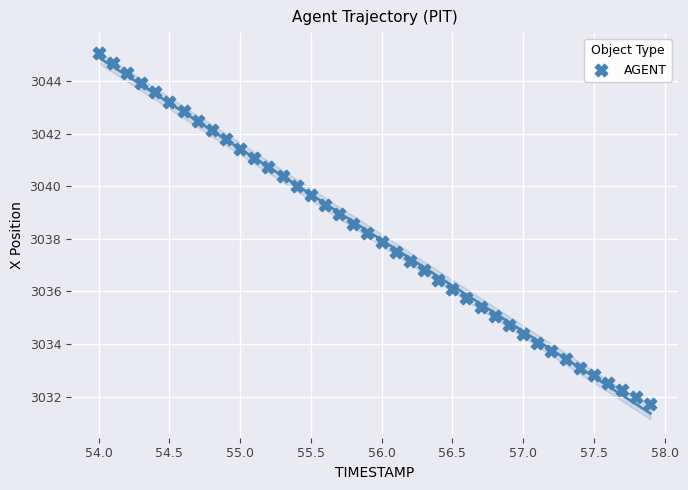

What is the range of X values (max minus min)?

3.9